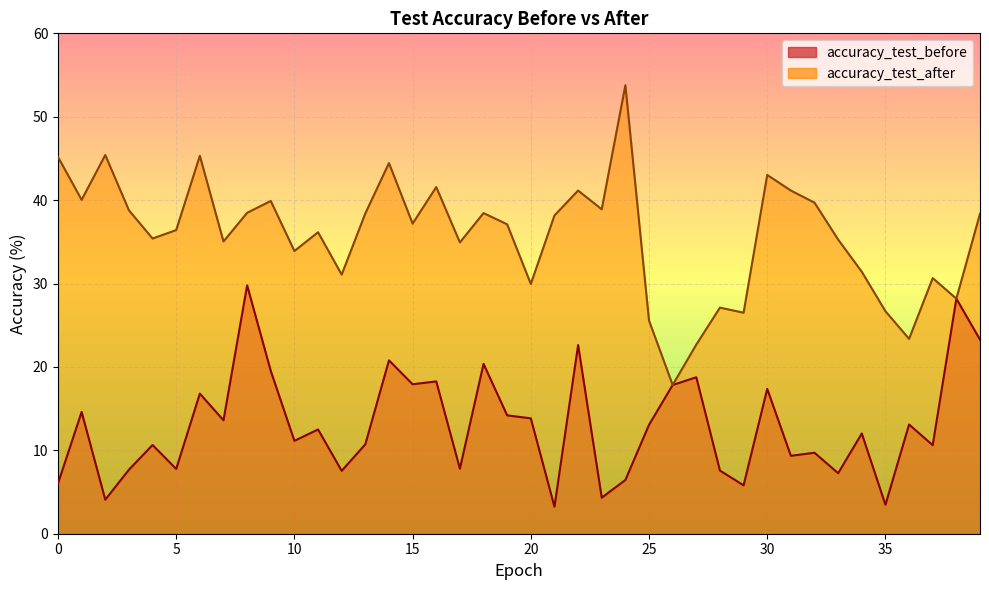

The value of accuracy_test_before at 38 is 8.6. True or false?

False